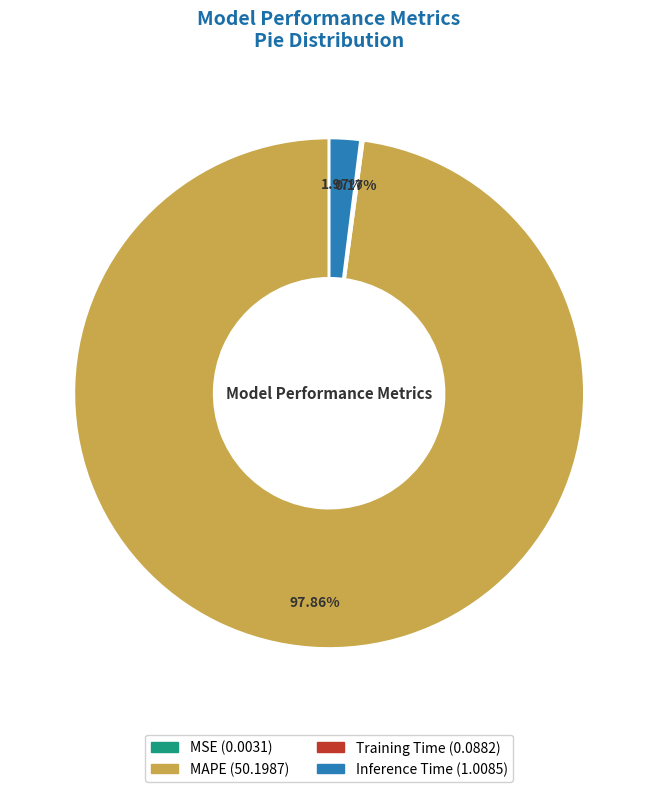

What is the majority slice?

MAPE